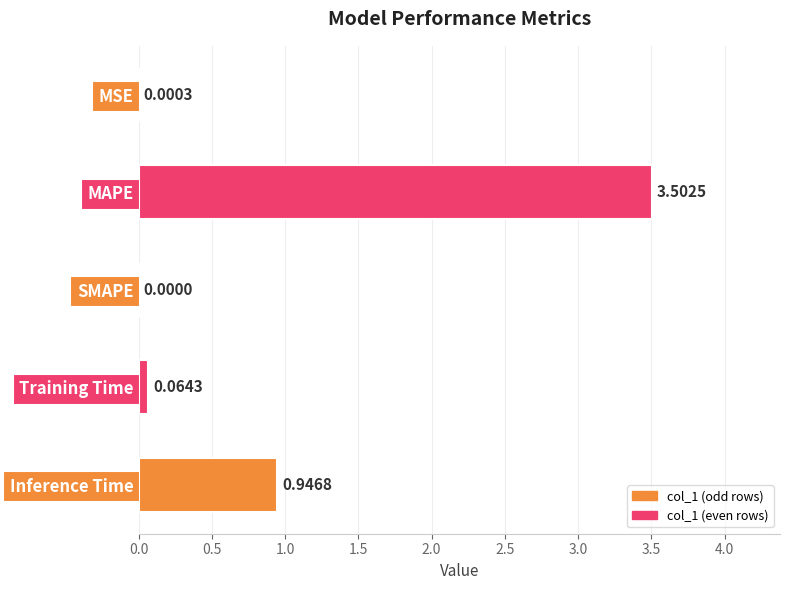

Which category has the highest value across all series?

MAPE